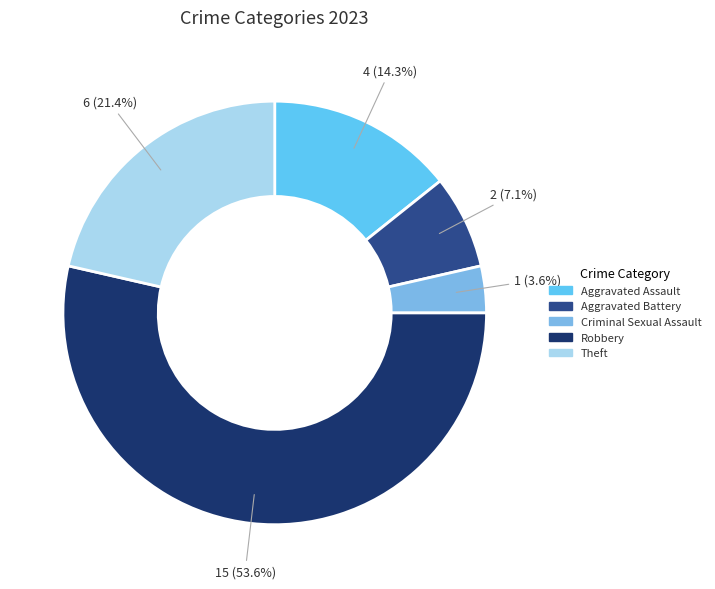

To the nearest percent, what is the average slice percentage?

20%